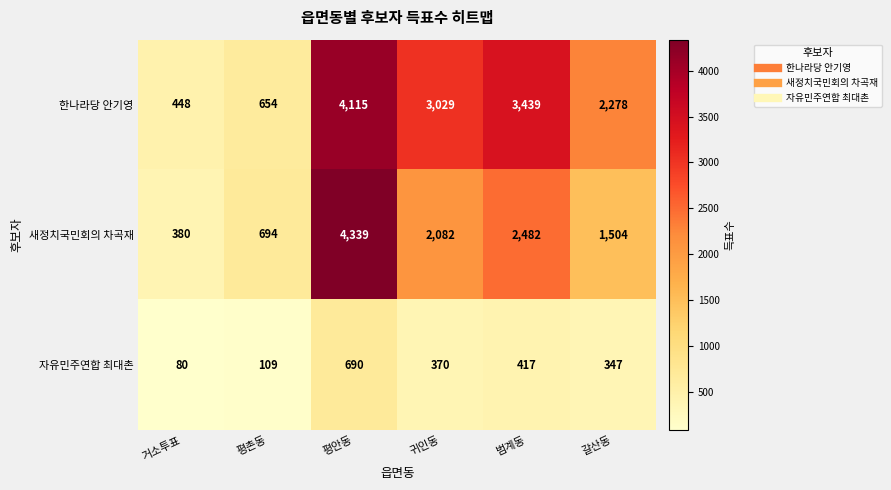

At which category is the sum across all series the highest?

평안동